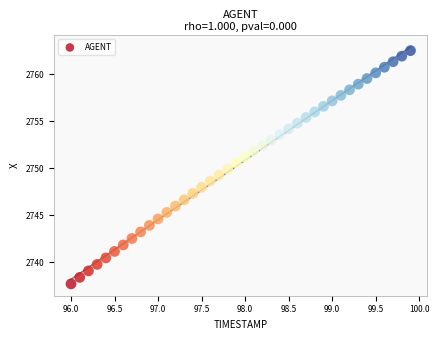

What is the range of Y values (max minus min)?

24.8